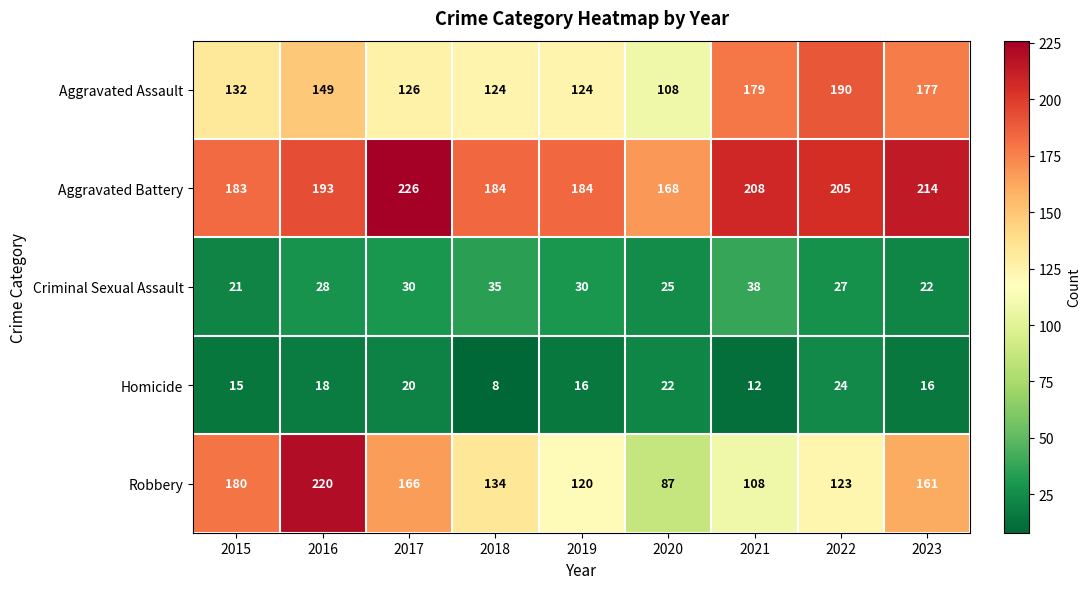

At which category is the sum across all series the highest?

2016